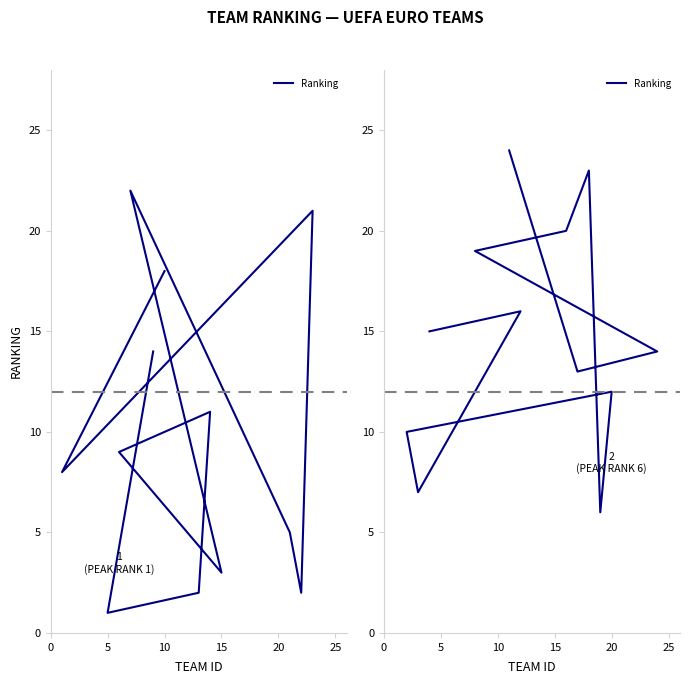

How many values are below 15?

6